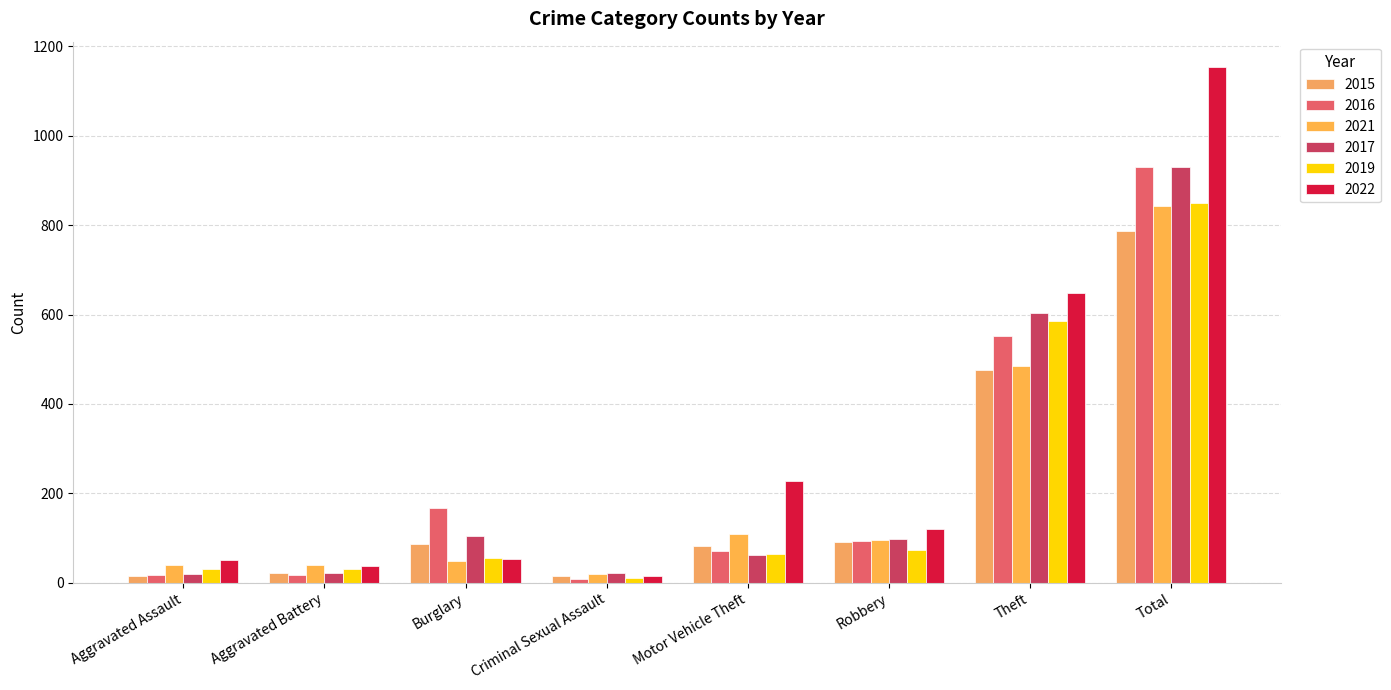

True or false: 2016 has a value of 931 at Total.

True